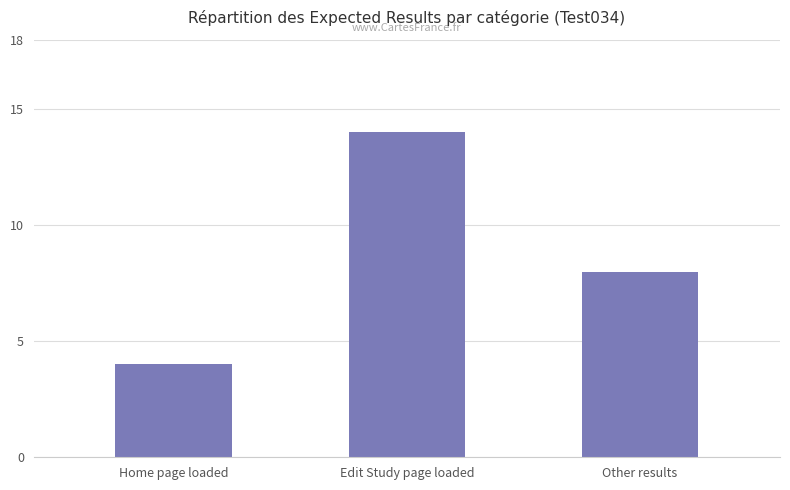

Reading left to right, transcribe all the data shown in this chart.

Home page loaded=4	Edit Study page loaded=14	Other results=8